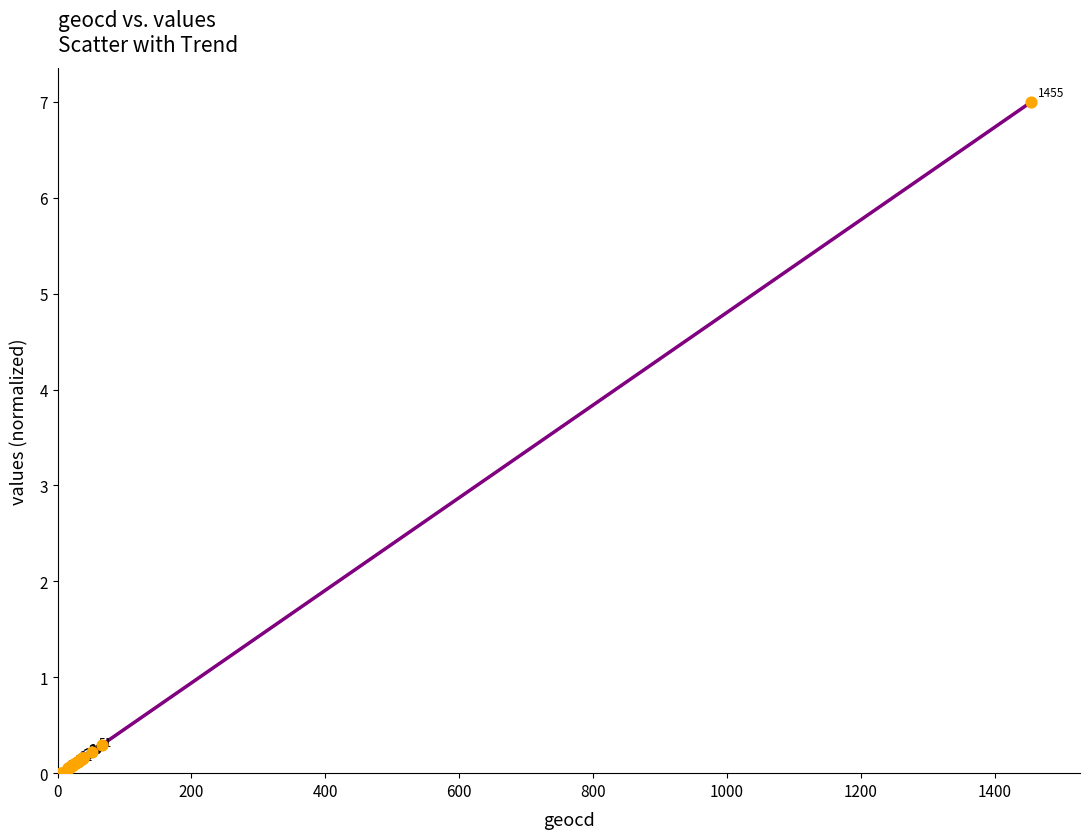

What Y value in the scatter plot is closest to 3?

0.3